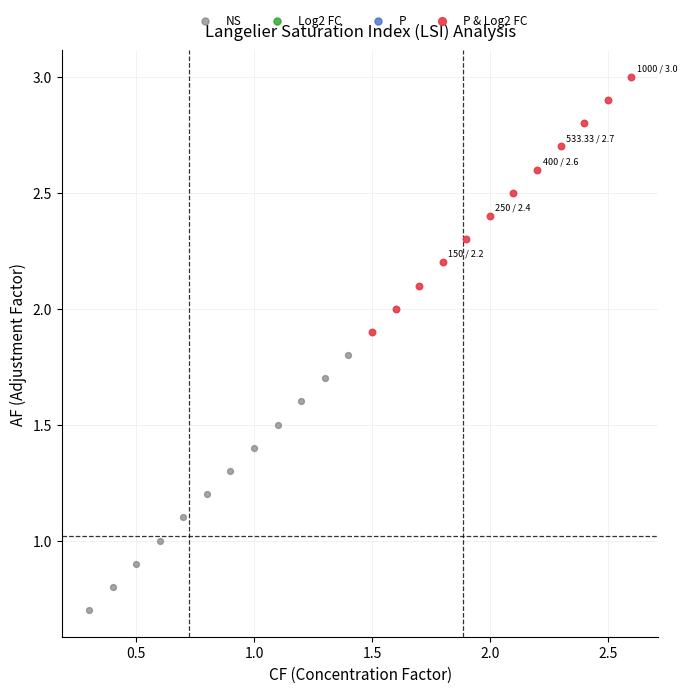

Which series contains the highest Y value?

P & Log2 FC